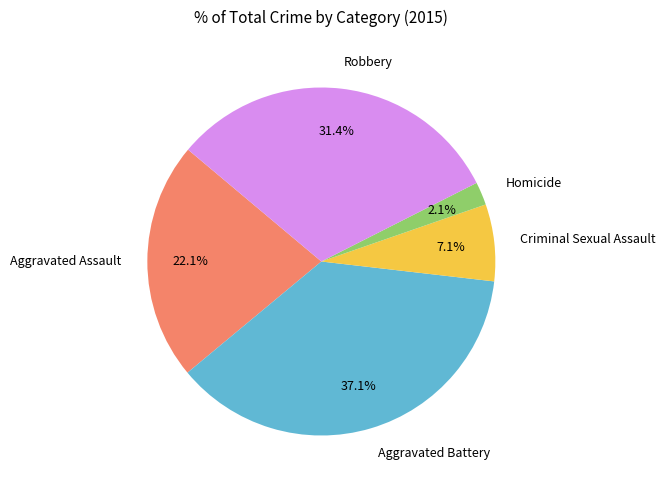

How much of the chart is everything except Homicide?

97.9%